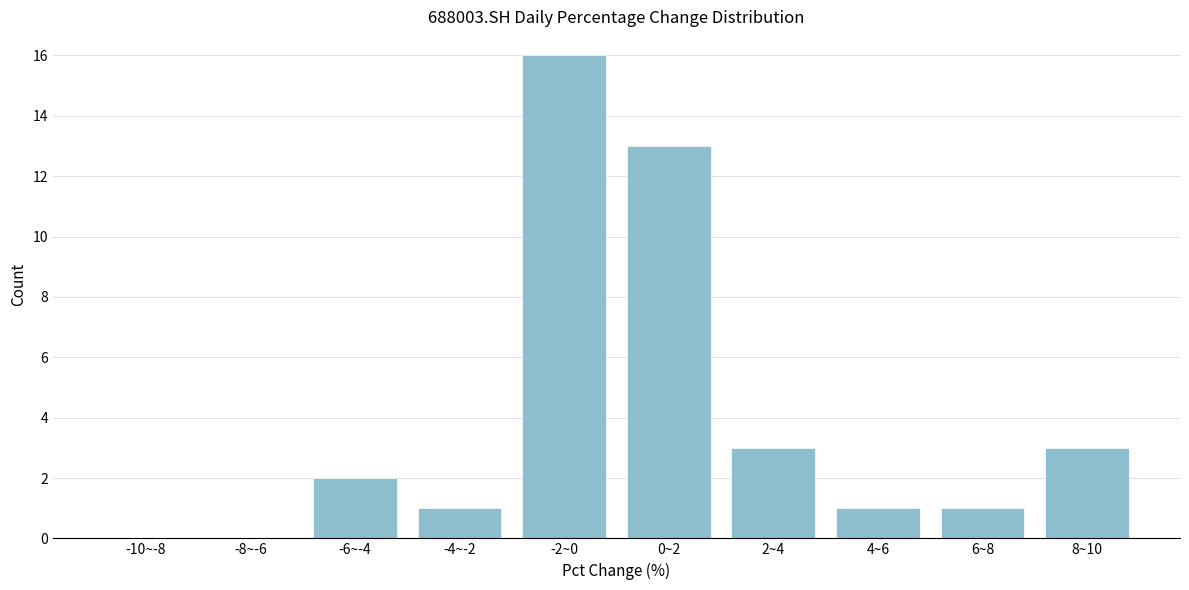

Reading left to right, extract all data points from this chart.

-10~-8=0	-8~-6=0	-6~-4=2	-4~-2=1	-2~0=16	0~2=13	2~4=3	4~6=1	6~8=1	8~10=3